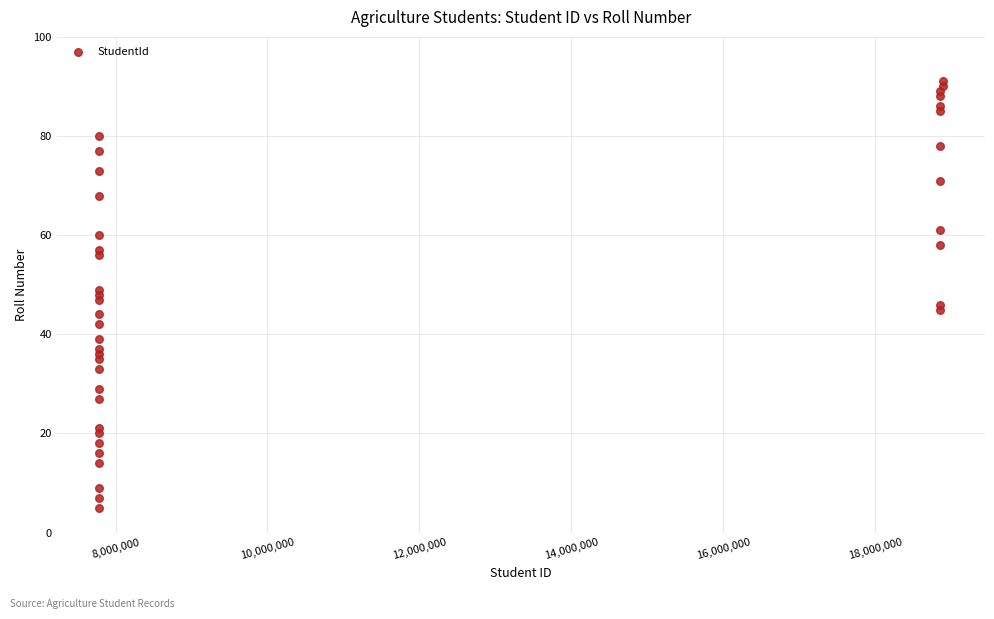

What is the range of X values (max minus min)?

11111349